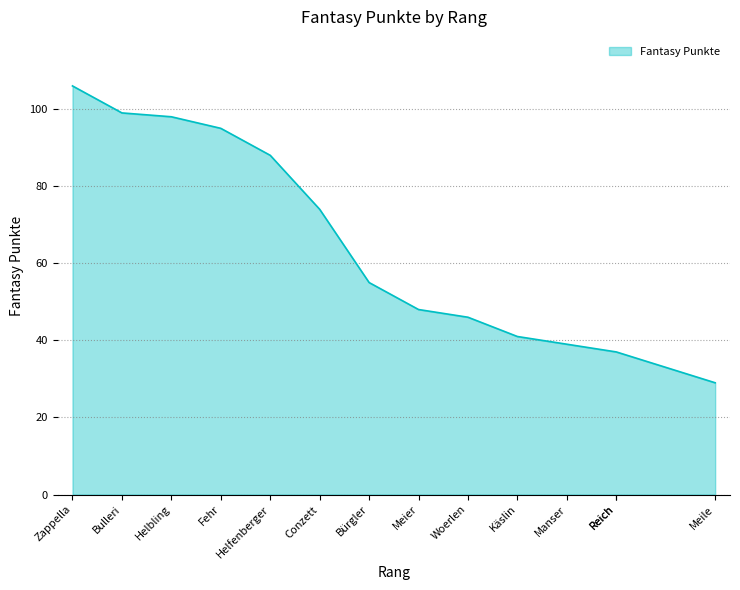

True or false: the data has more than 2 interior local peaks.

False